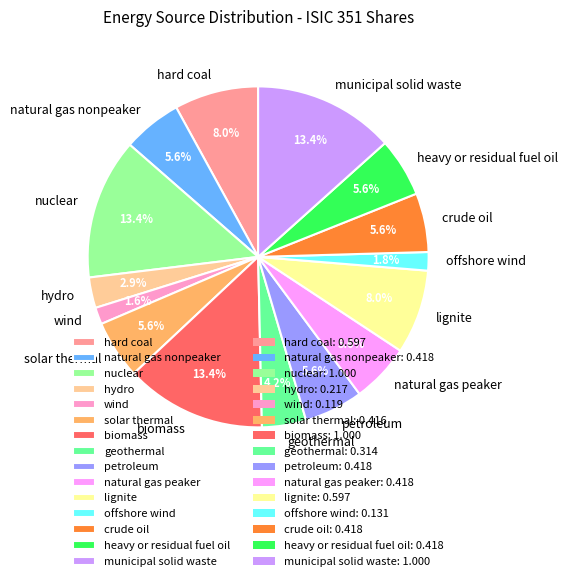

Is there a majority slice in this chart?

No